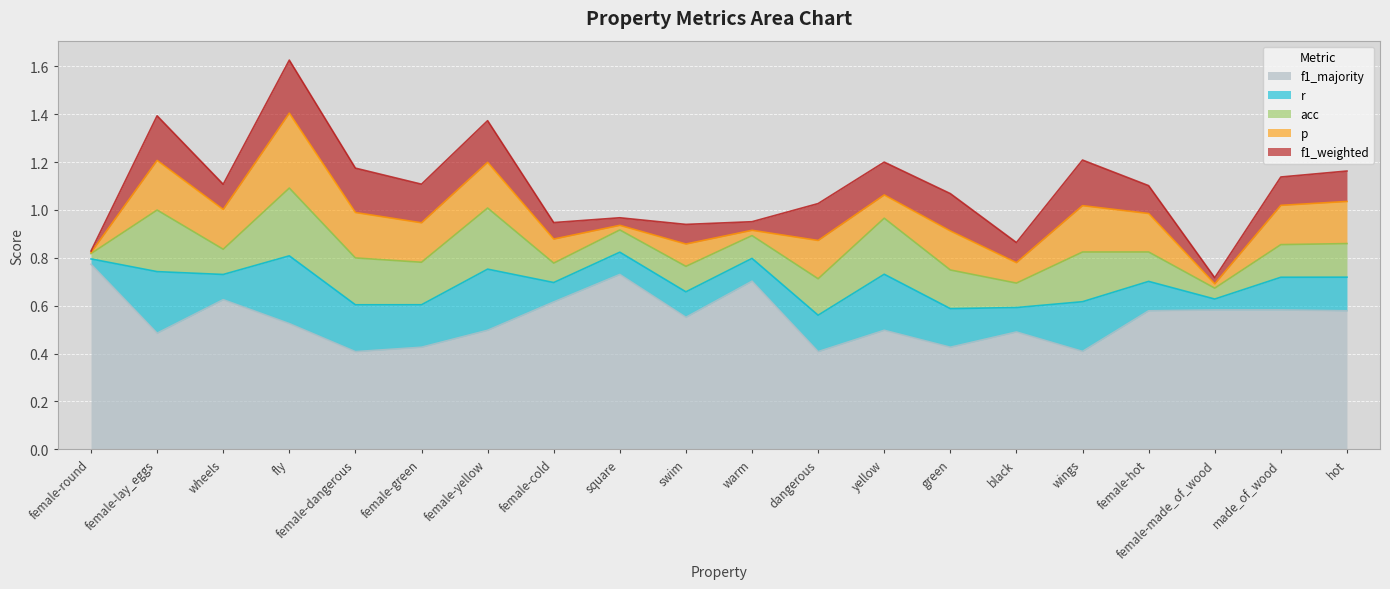

What is the difference between the highest and lowest values at female-green?

0.3